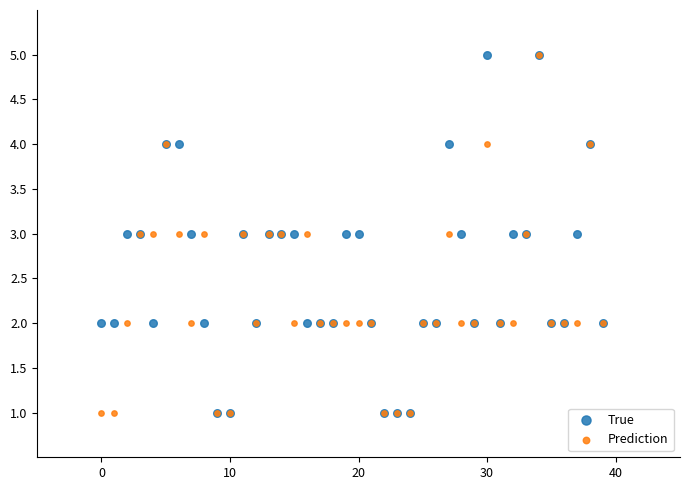

What are all the series names shown in the legend?

True, Prediction